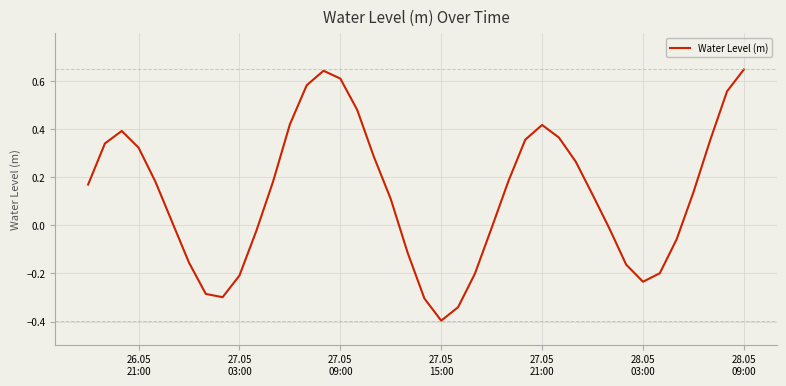

What is the minimum value shown in the chart?

-0.4